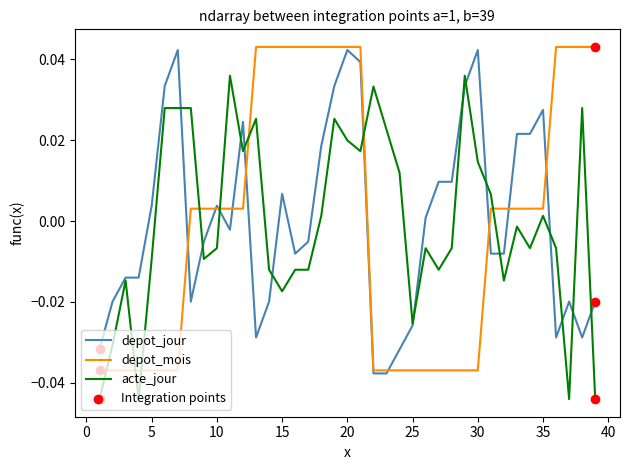

How many lines are shown in the chart?

3